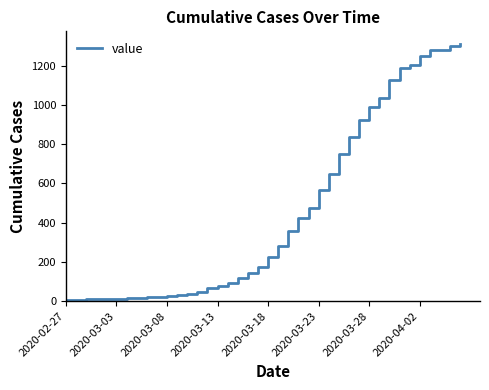

What is the greatest value displayed?

1310